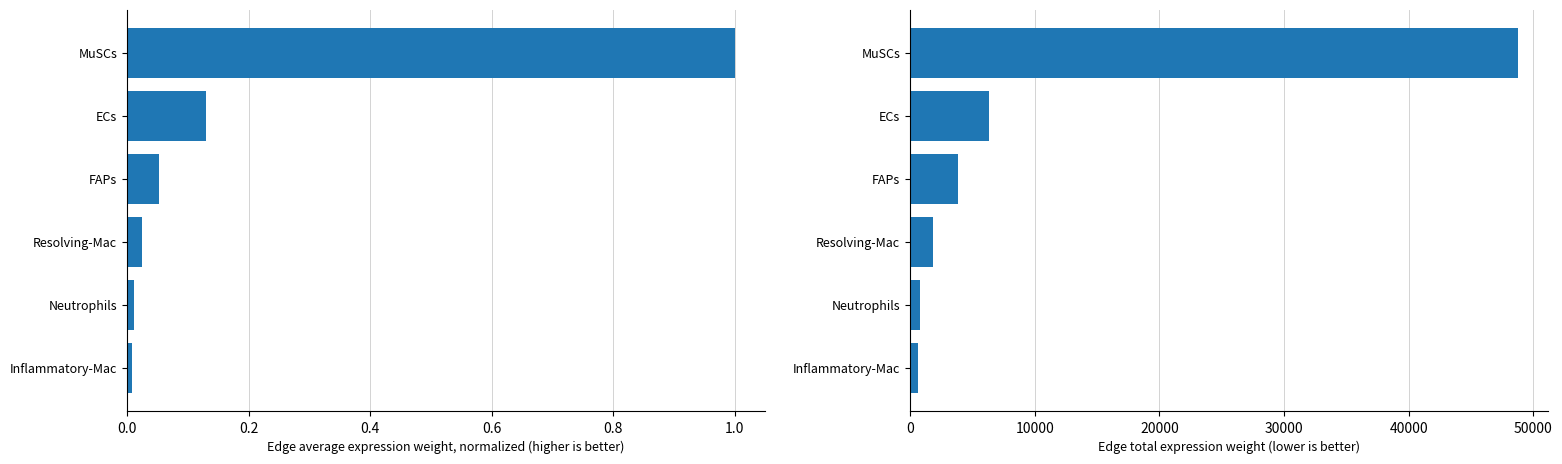

Rank the series by their average value, from lowest to highest.

Edge average expression weight, Edge total expression weight